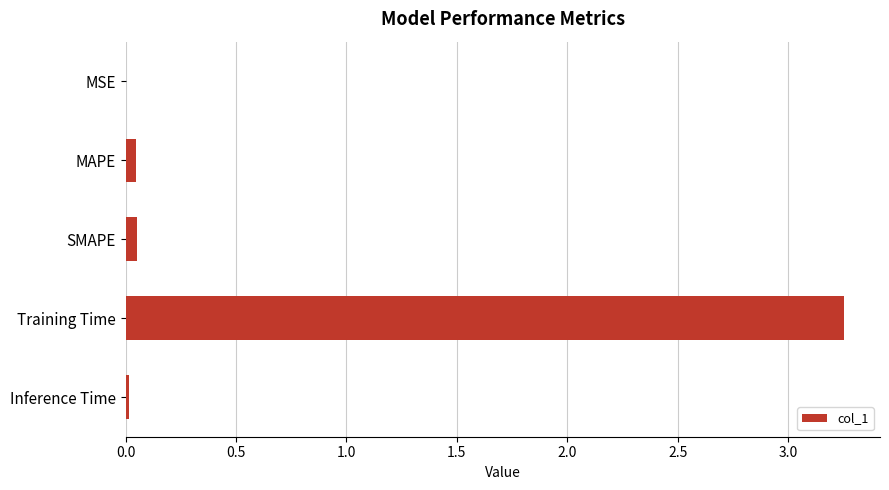

What is the sum of all values?

3.4